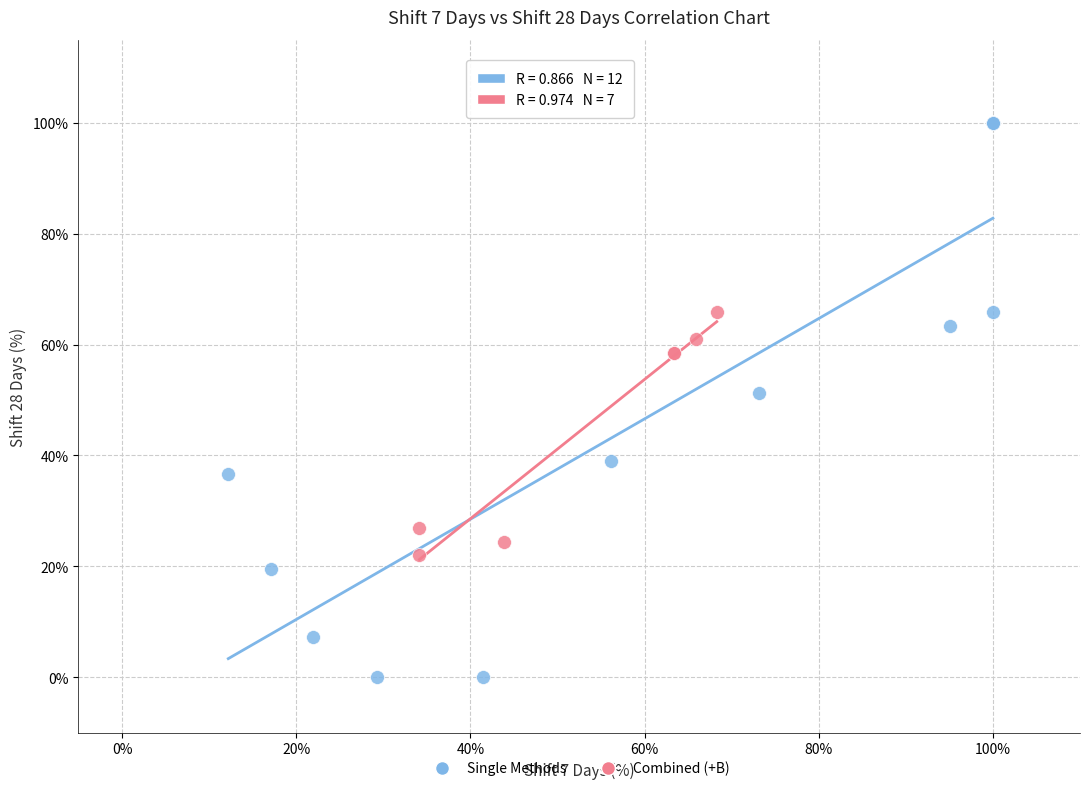

Which series contains the highest Y value?

Single Methods